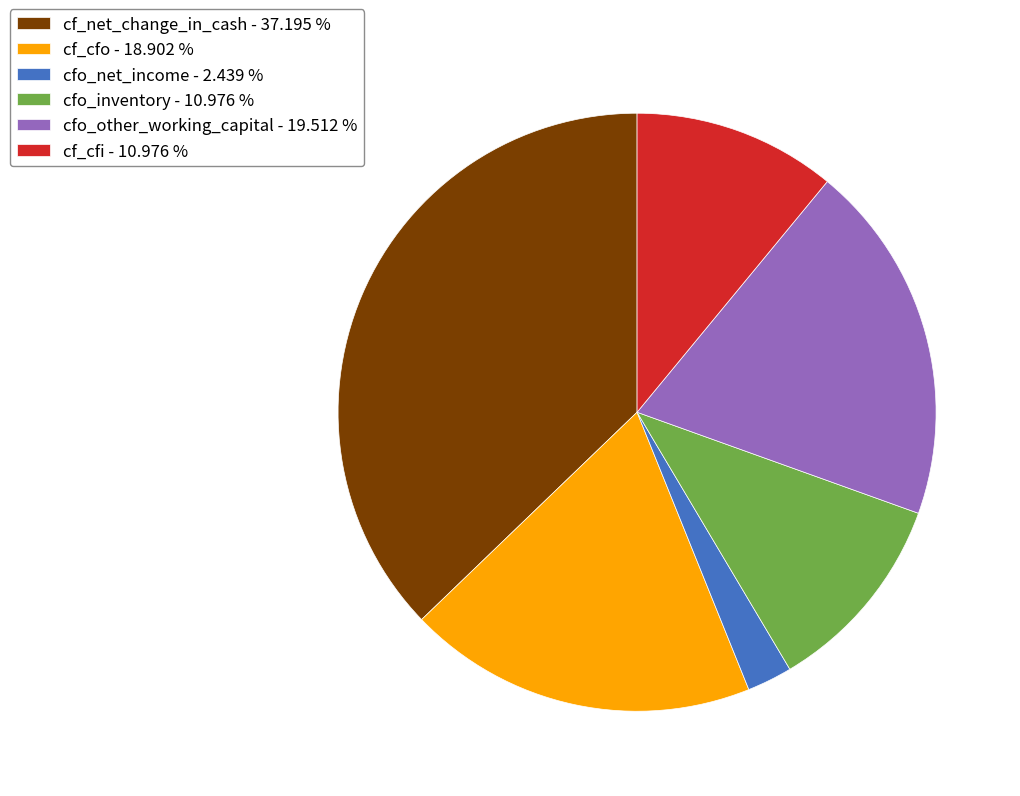

Which has a higher value, cfo_net_income - 2.439 % or cfo_other_working_capital - 19.512 %?

cfo_other_working_capital - 19.512 %